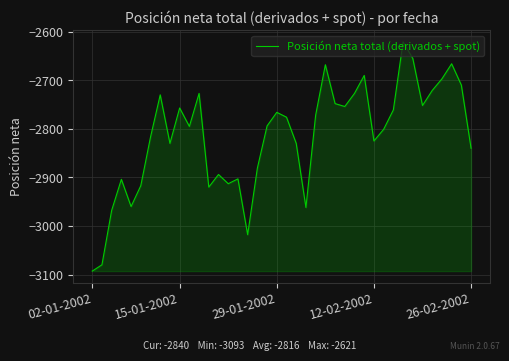

What is the minimum value shown in the chart?

-3093